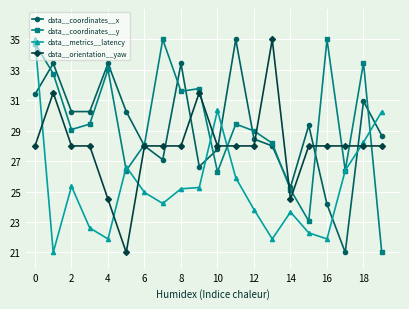

How many times do data__orientation__yaw and data__metrics__latency cross each other?

6